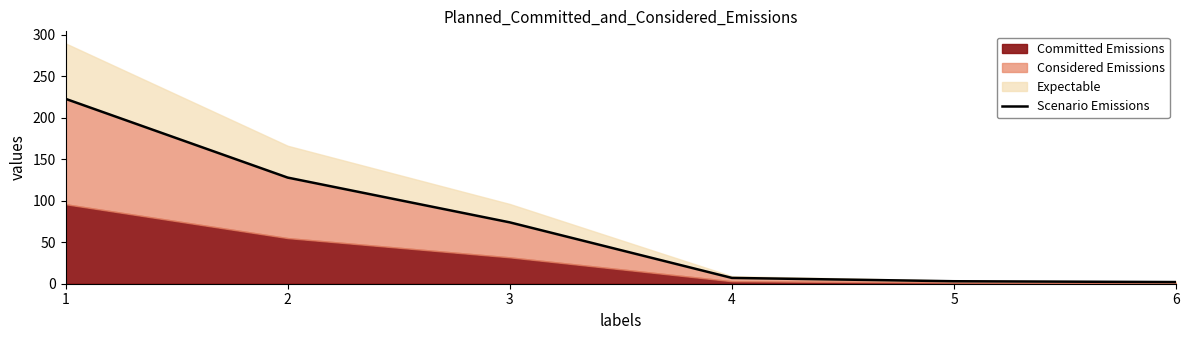

What is the sum of all values?

437